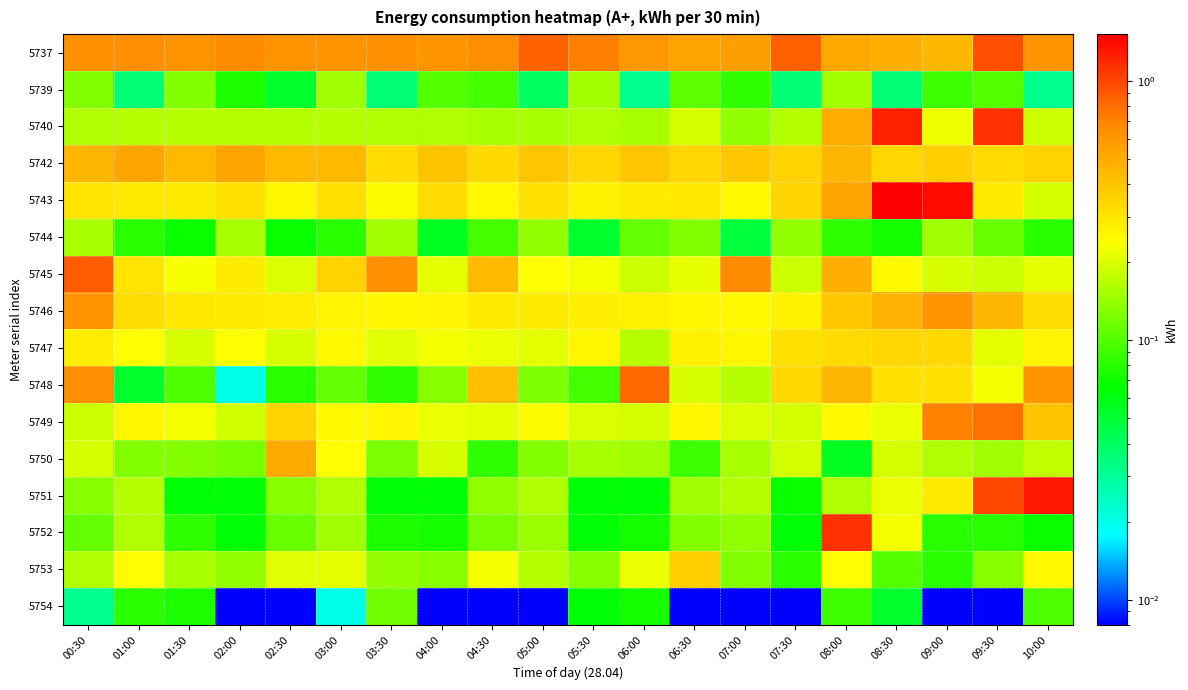

What is the total value across all series at 06:00?

3.8